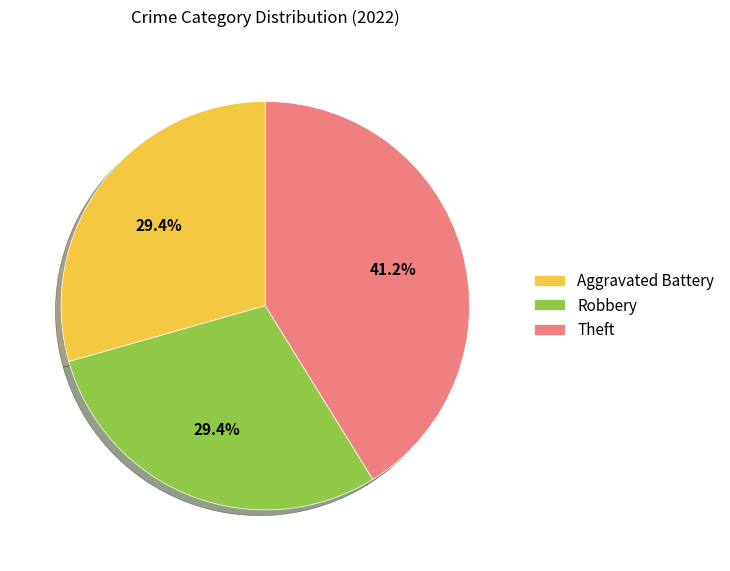

Which slice is the largest?

Theft